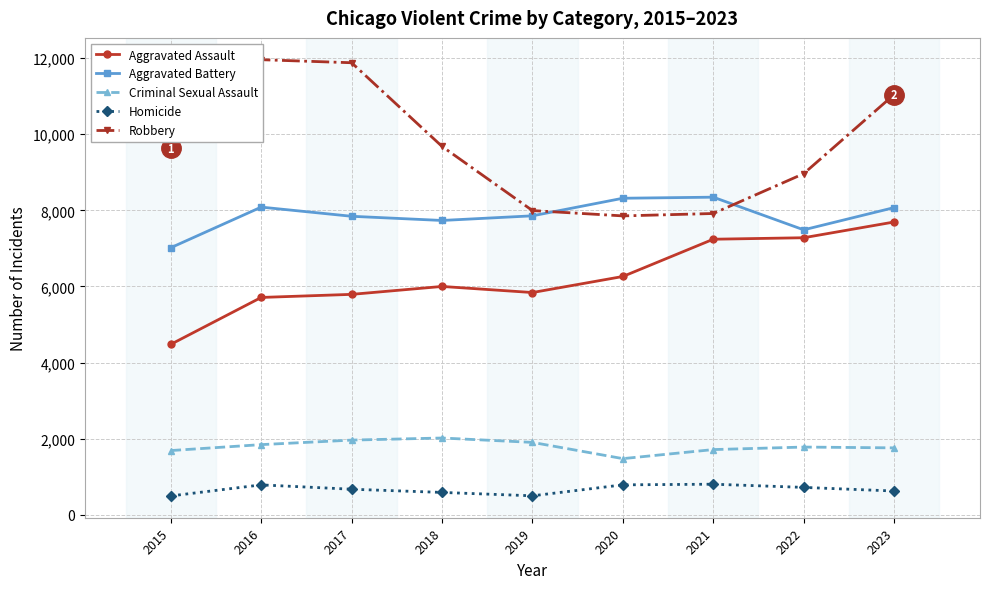

At which label does Robbery first exceed 9638?

2016